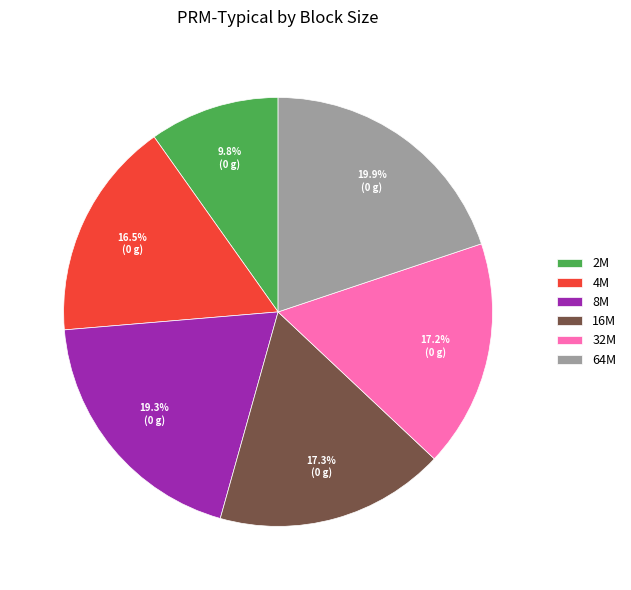

Is the sum of 4M and 16M greater than half?

No